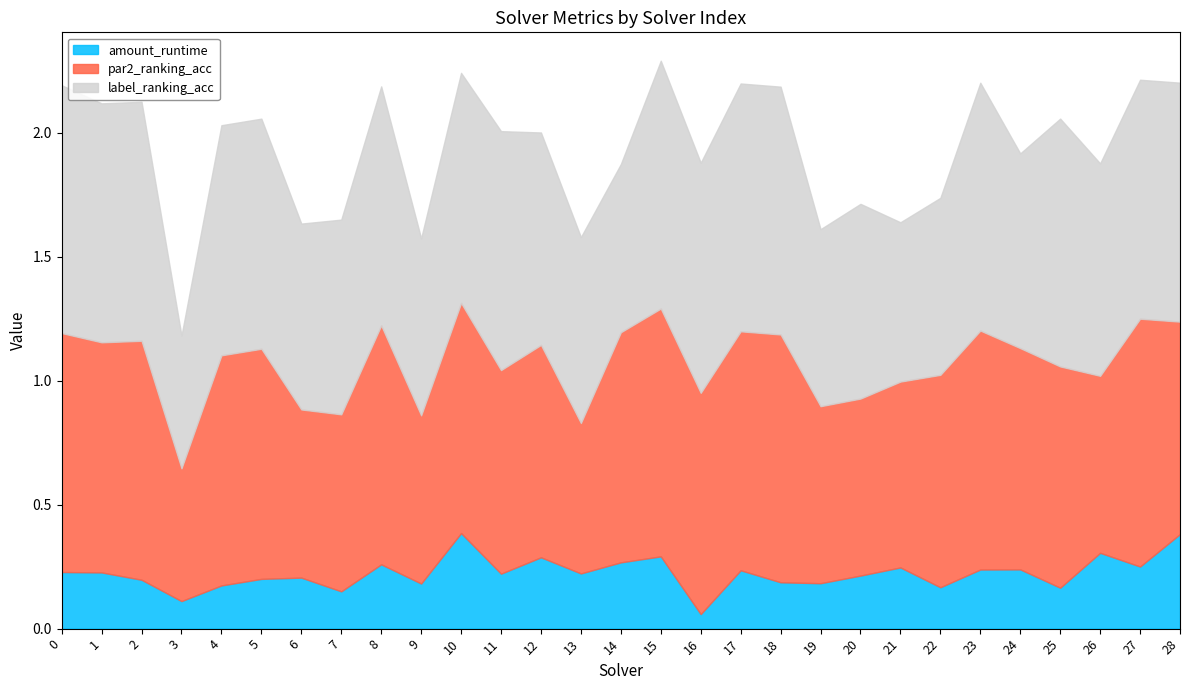

At which category does the chart reach its peak across all series?

15